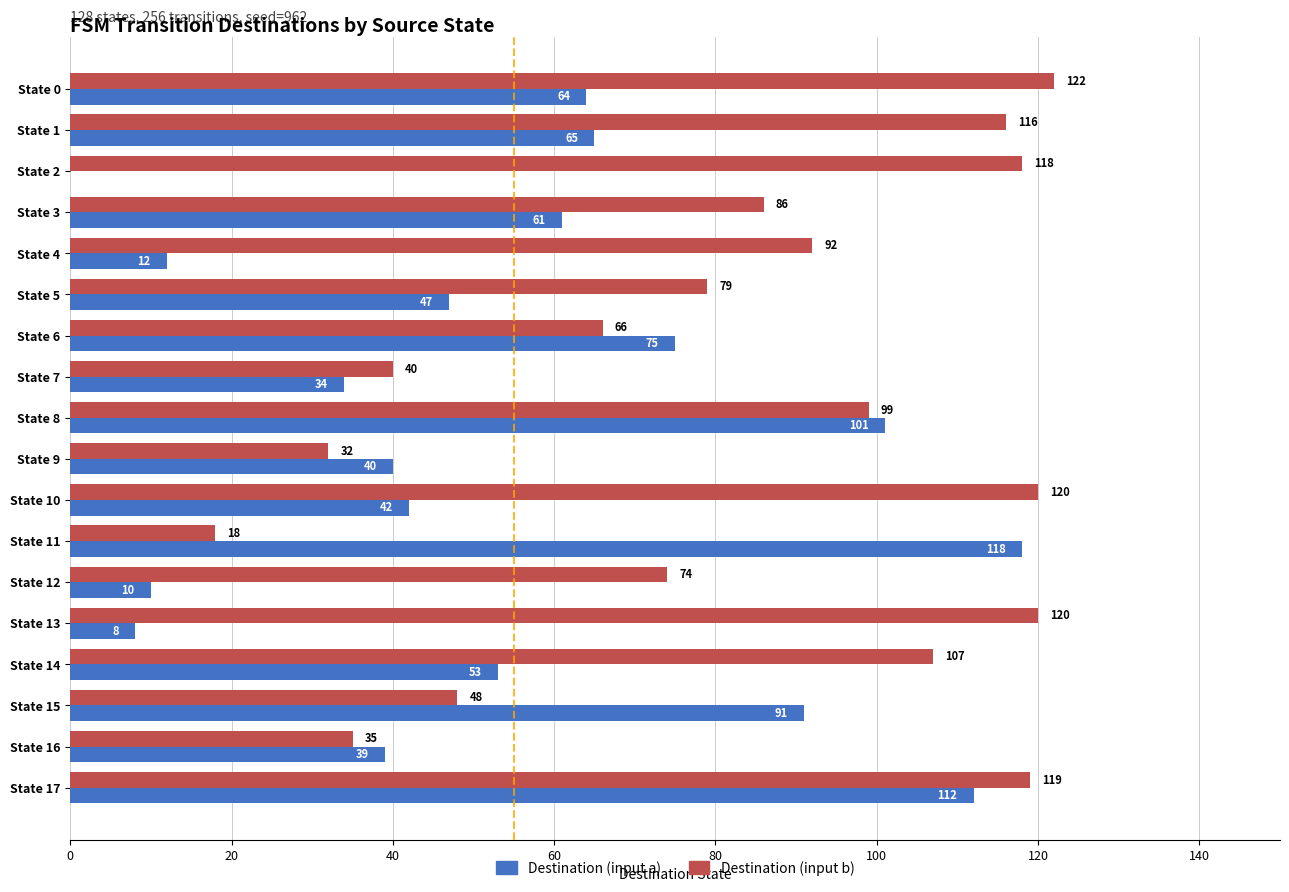

How many values in Destination (input a) are above zero?

17